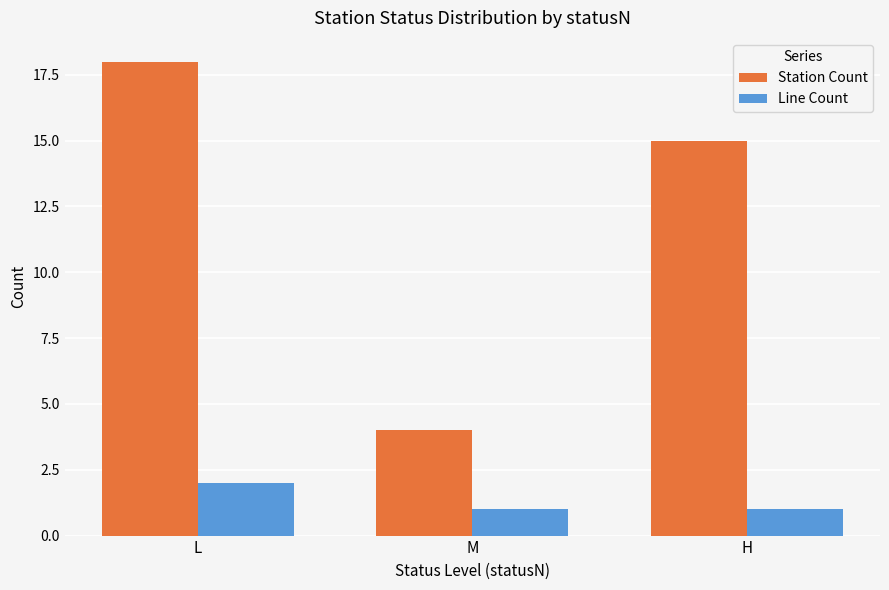

List the series in order of their overall mean, highest first.

Station Count, Line Count